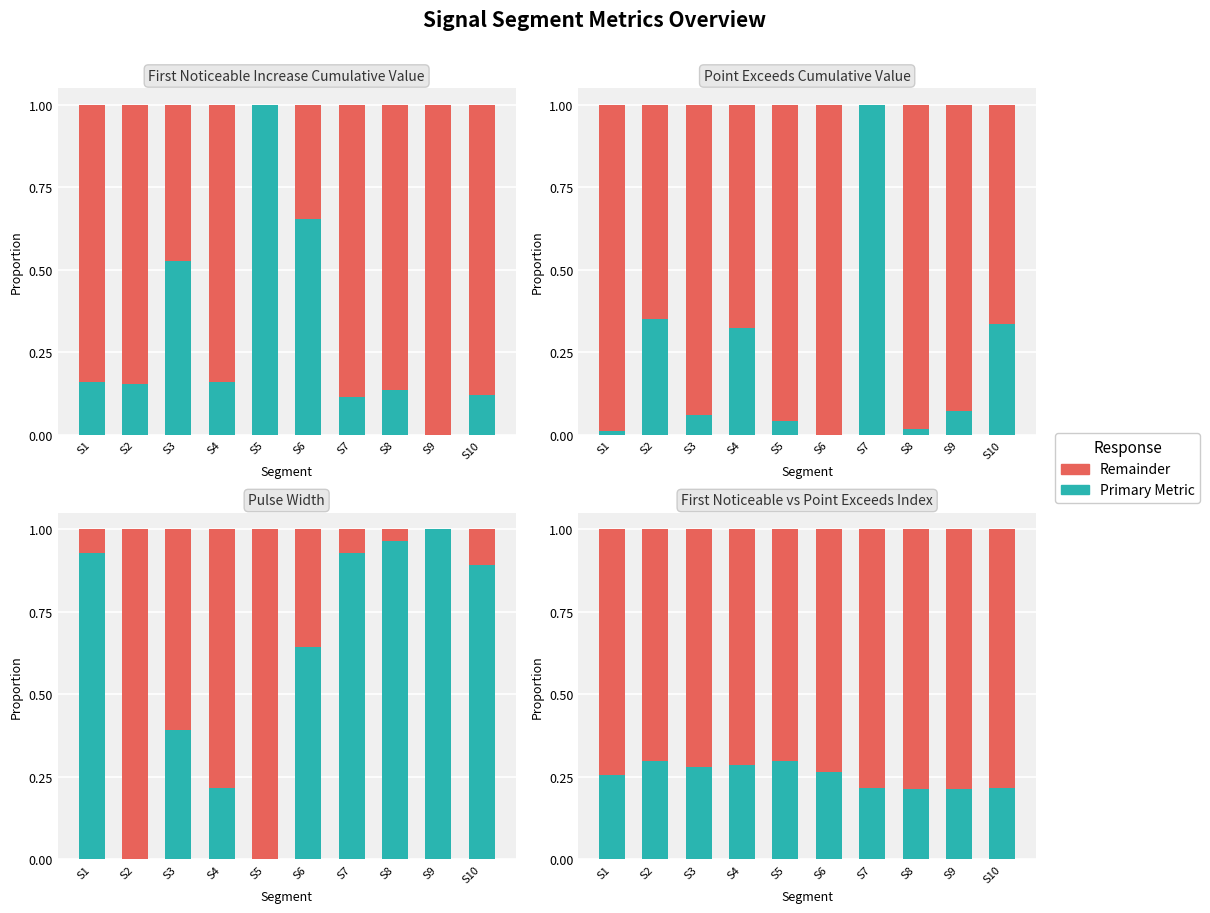

True or false: Pulse_Width has a value of 0.1 at S6.

False